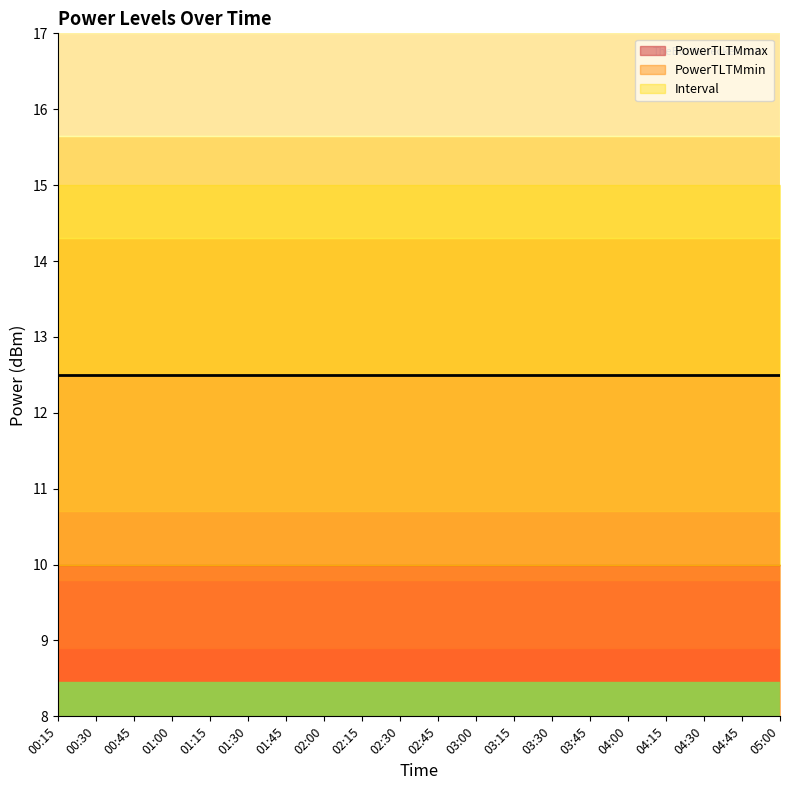

True or false: PowerTLTMmin and Interval cross at least once.

False